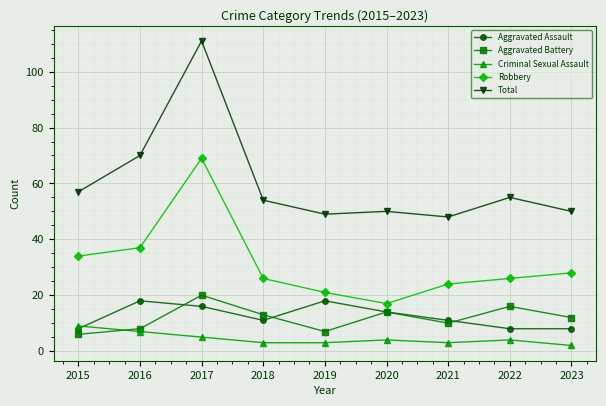

True or false: Robbery has more than 2 interior local peaks.

False